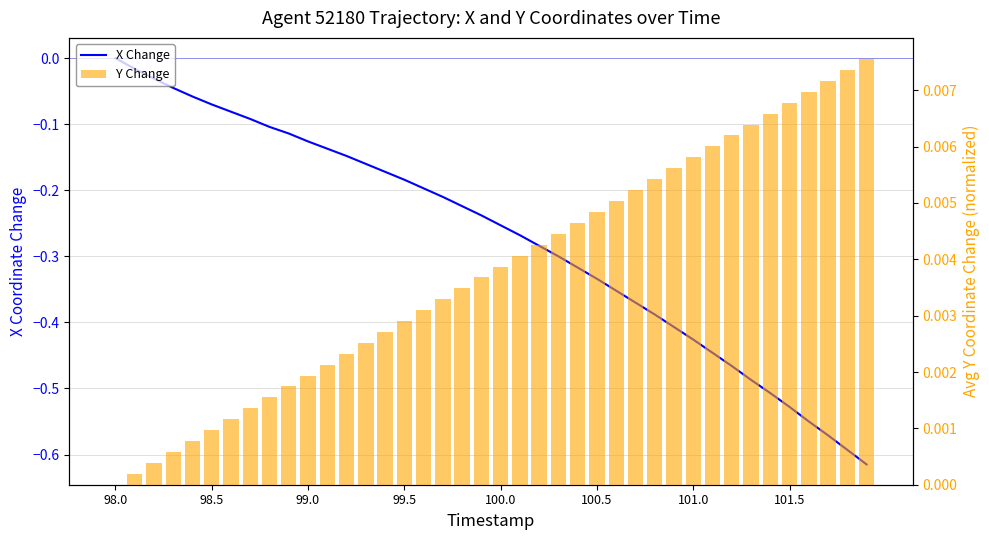

Between 99.5 and 99.0, which is larger?

99.0